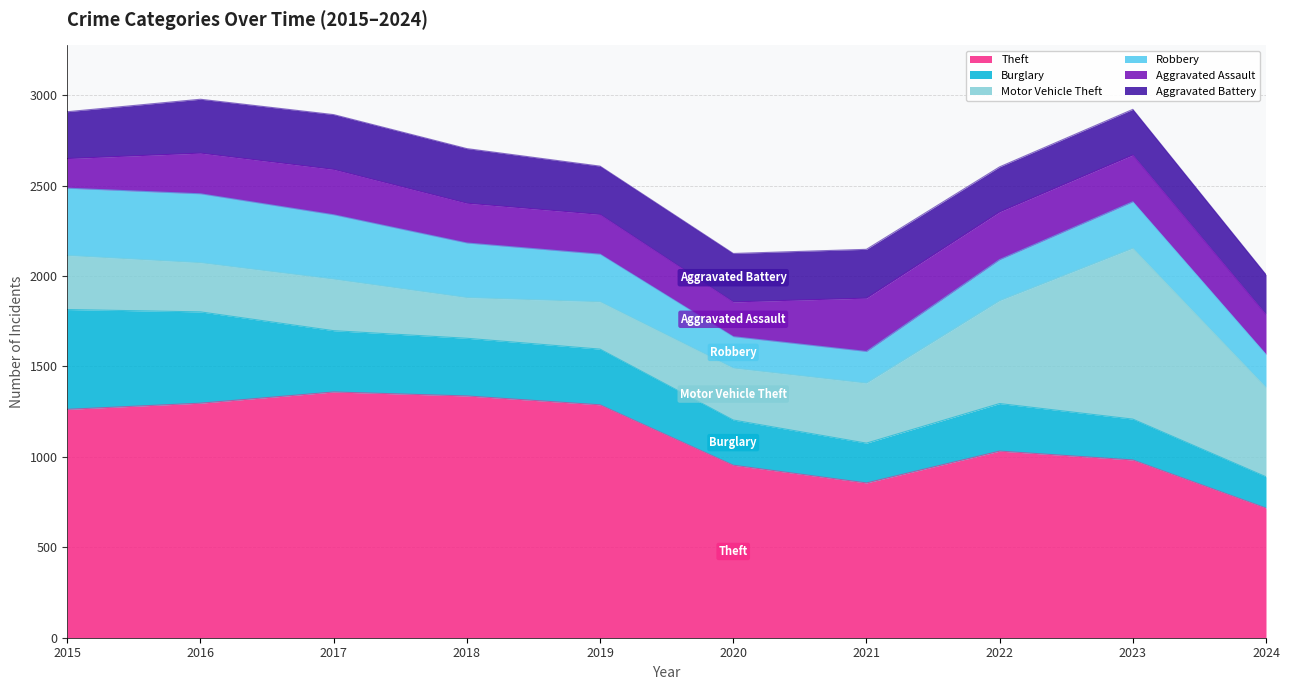

What is the total value across all series at 2016?

2978